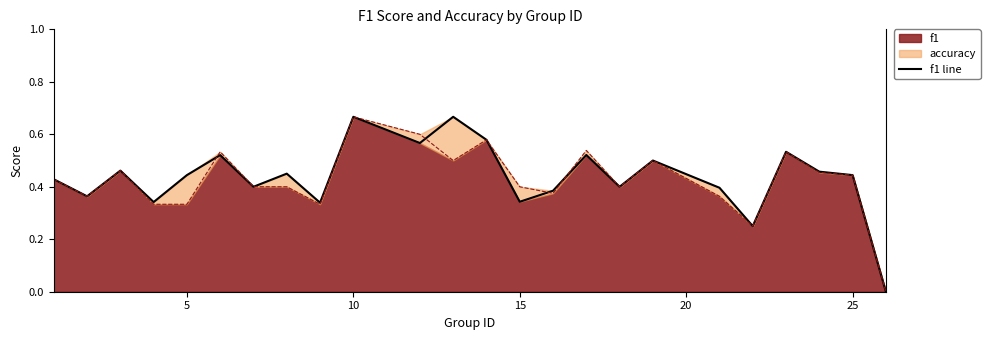

How many lines are shown in the chart?

1